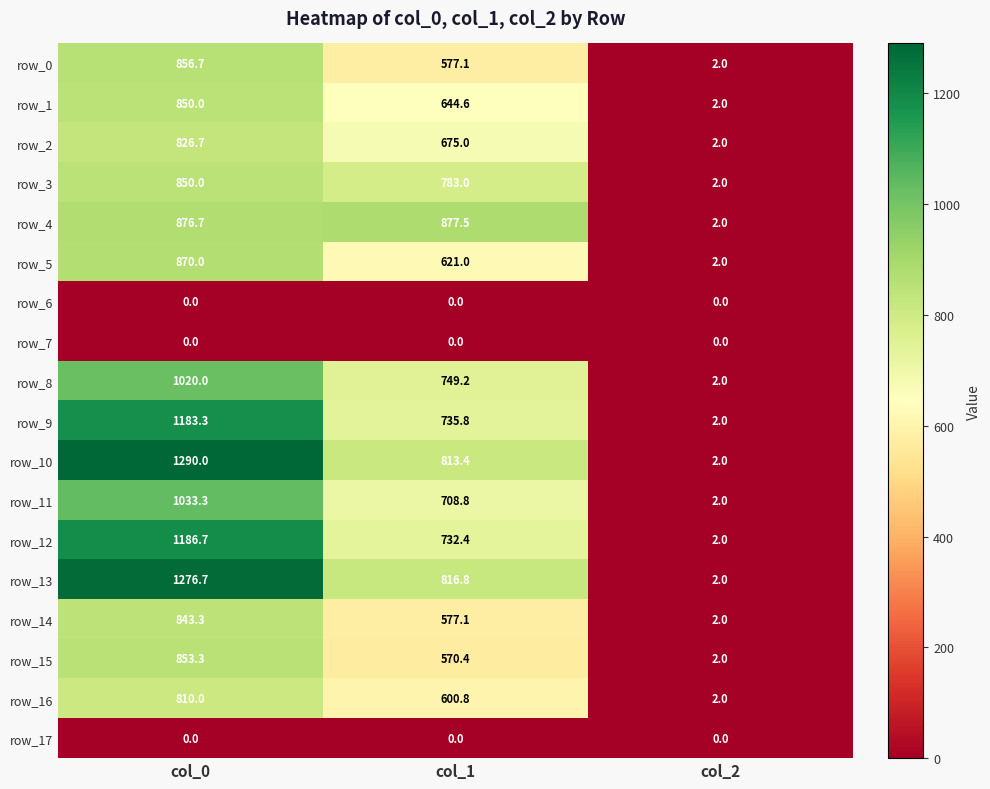

Reading right to left, list all the values displayed in this chart.

row_0: col_2=2.0	col_1=577.1	col_0=856.7
row_1: col_2=2.0	col_1=644.6	col_0=850.0
row_2: col_2=2.0	col_1=675.0	col_0=826.7
row_3: col_2=2.0	col_1=783.0	col_0=850.0
row_4: col_2=2.0	col_1=877.5	col_0=876.7
row_5: col_2=2.0	col_1=621.0	col_0=870.0
row_6: col_2=0.0	col_1=0.0	col_0=0.0
row_7: col_2=0.0	col_1=0.0	col_0=0.0
row_8: col_2=2.0	col_1=749.2	col_0=1020.0
row_9: col_2=2.0	col_1=735.8	col_0=1183.3
row_10: col_2=2.0	col_1=813.4	col_0=1290.0
row_11: col_2=2.0	col_1=708.8	col_0=1033.3
row_12: col_2=2.0	col_1=732.4	col_0=1186.7
row_13: col_2=2.0	col_1=816.8	col_0=1276.7
row_14: col_2=2.0	col_1=577.1	col_0=843.3
row_15: col_2=2.0	col_1=570.4	col_0=853.3
row_16: col_2=2.0	col_1=600.8	col_0=810.0
row_17: col_2=0.0	col_1=0.0	col_0=0.0